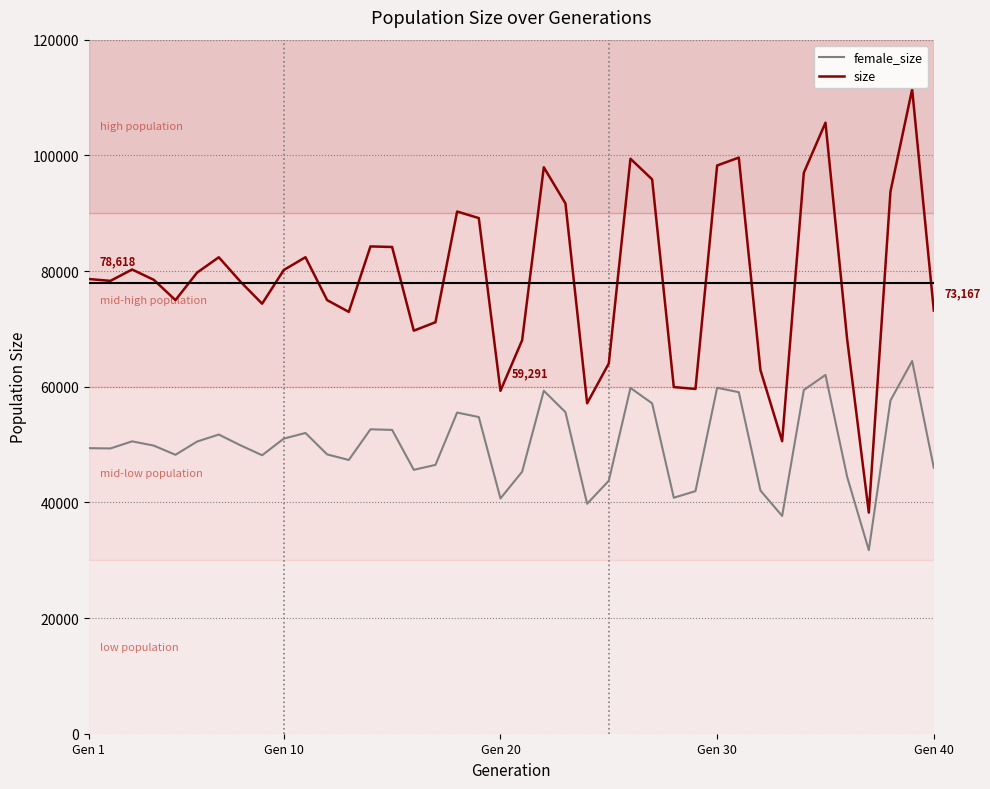

Which series has the widest spread of values?

size